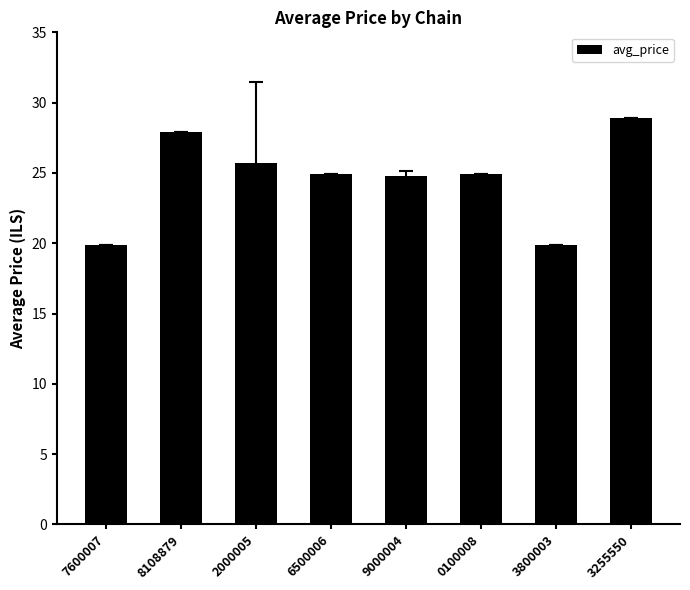

What position from the right is 9000004?

4